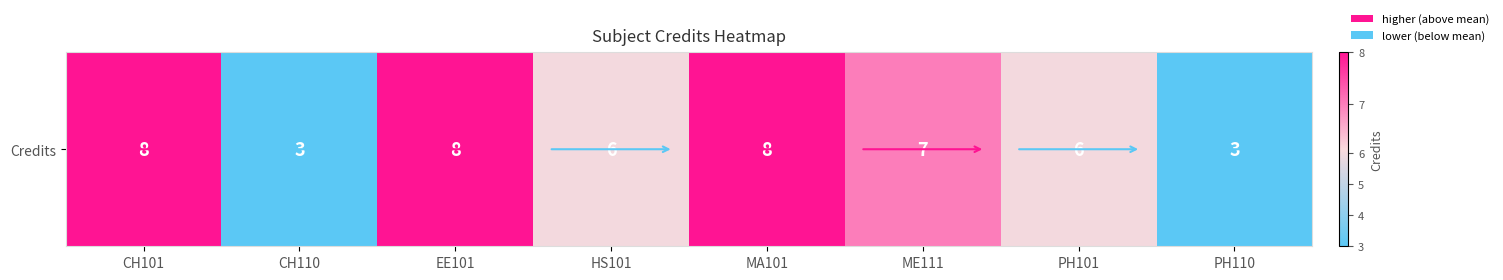

Reading left to right, extract all data points from this chart.

8	3	8	6	8	7	6	3